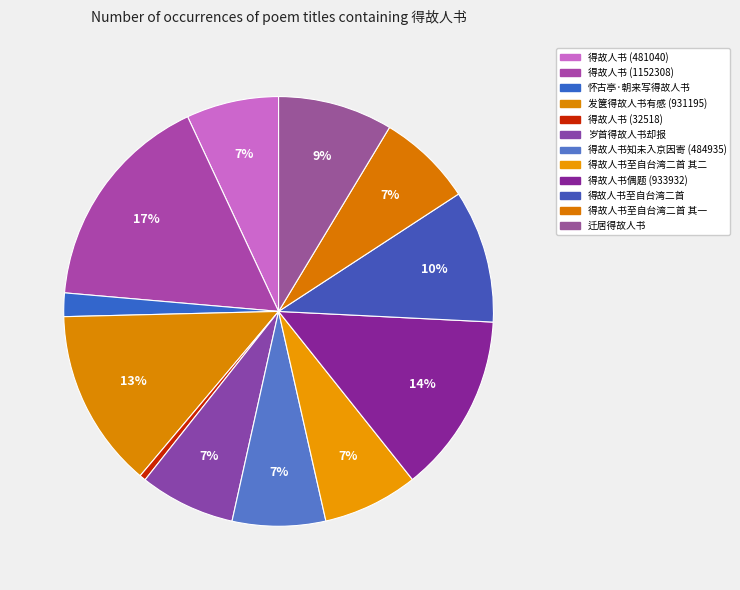

Which category has the biggest portion of the pie?

得故人书 (1152308)